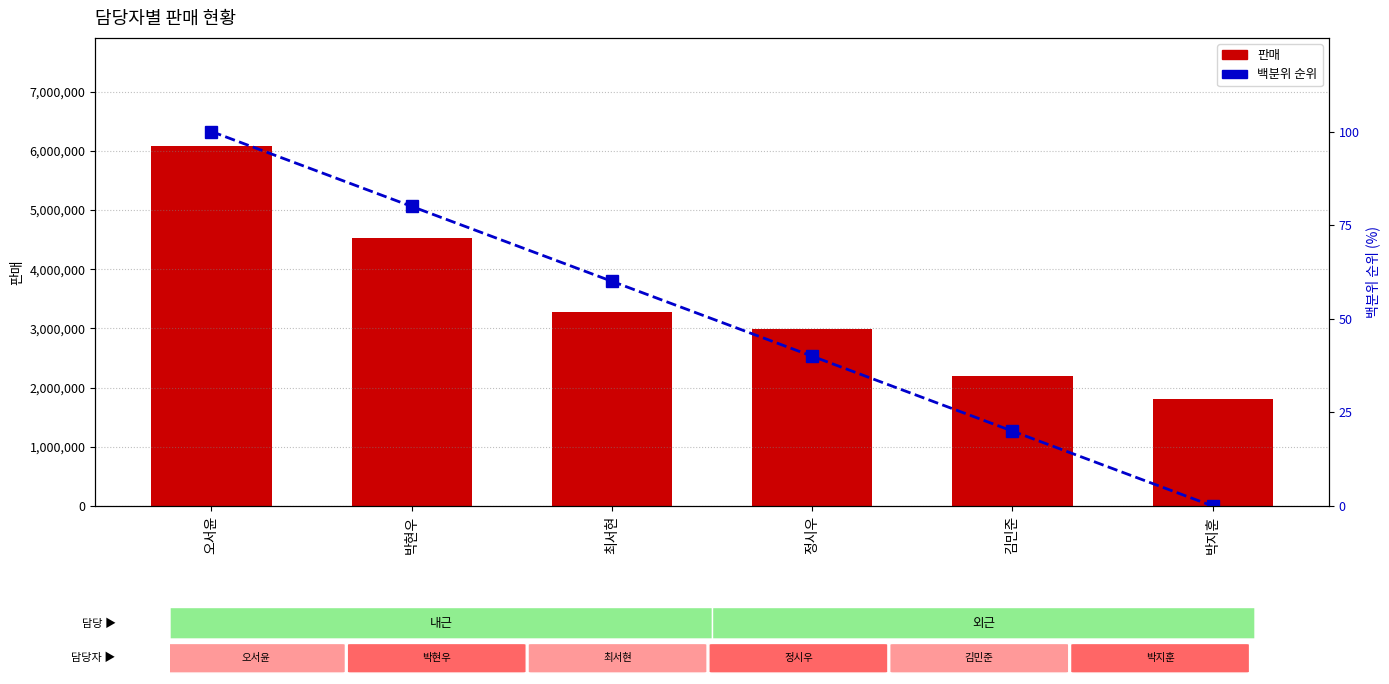

What is the sum of all 백분위 순위 values?

300